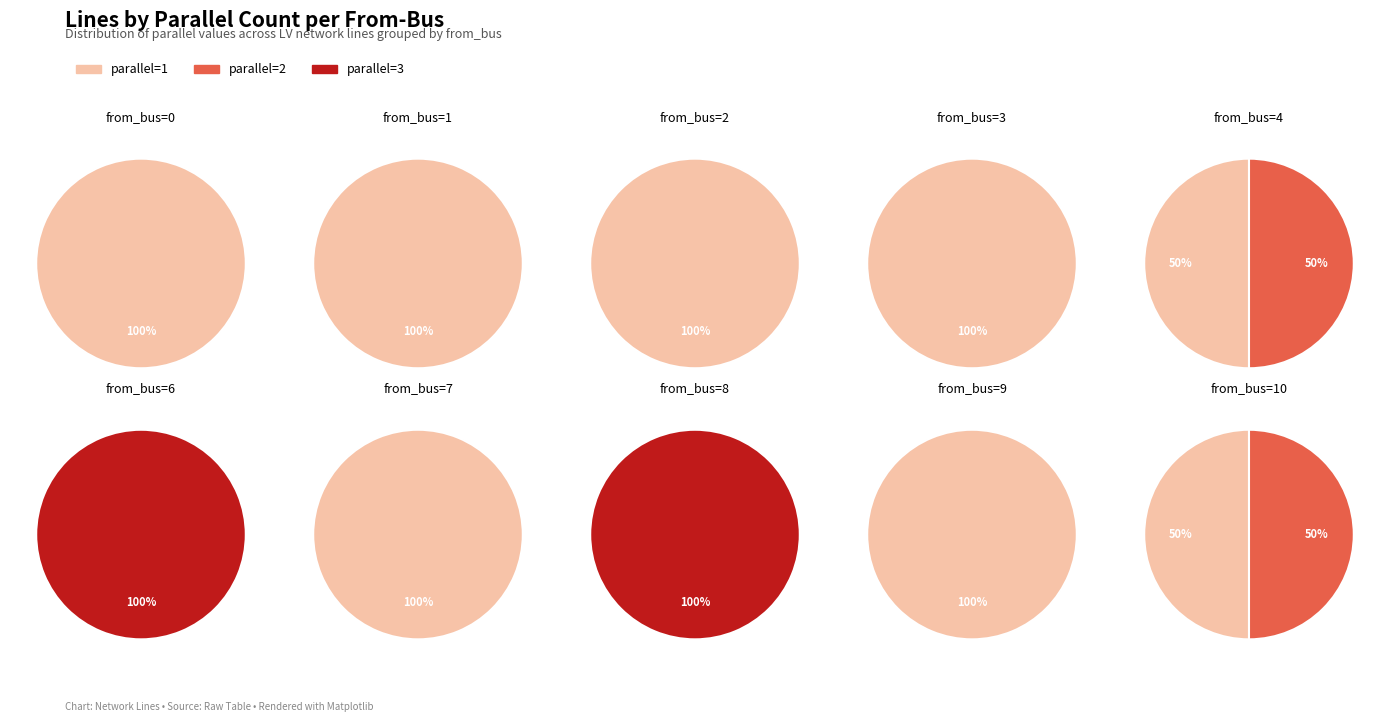

Which category accounts for the majority?

parallel=1